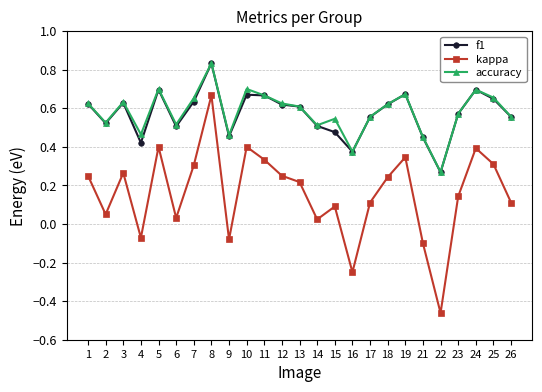

Between 19 and 22, which series saw the biggest shift?

kappa